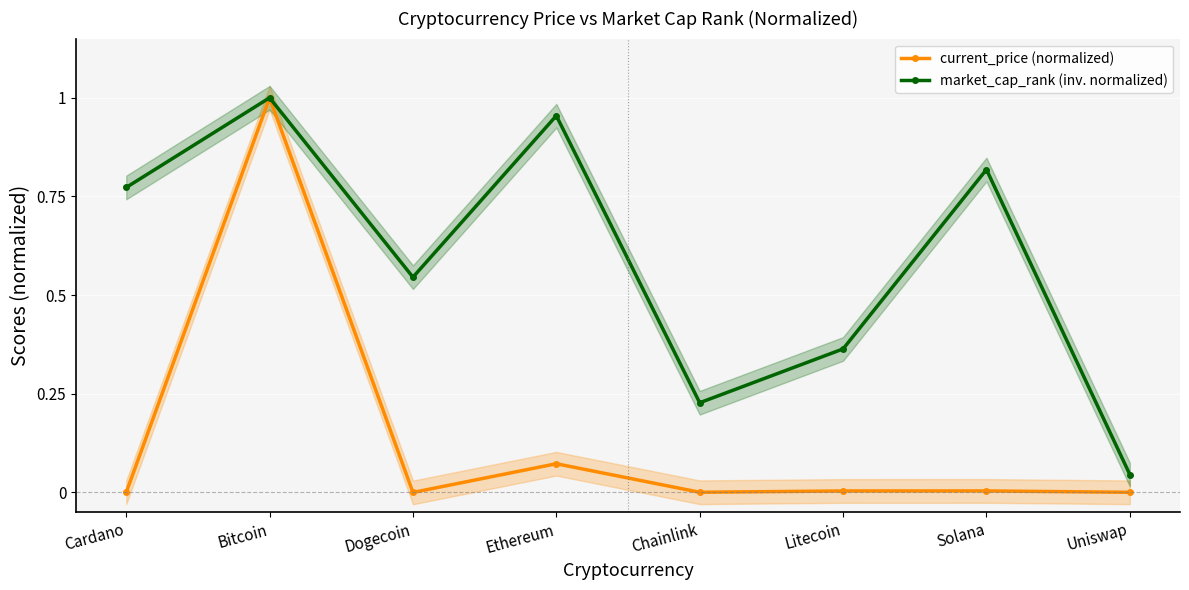

Is it true that market_cap_rank (inv. normalized) equals 1.4 at Cardano?

False